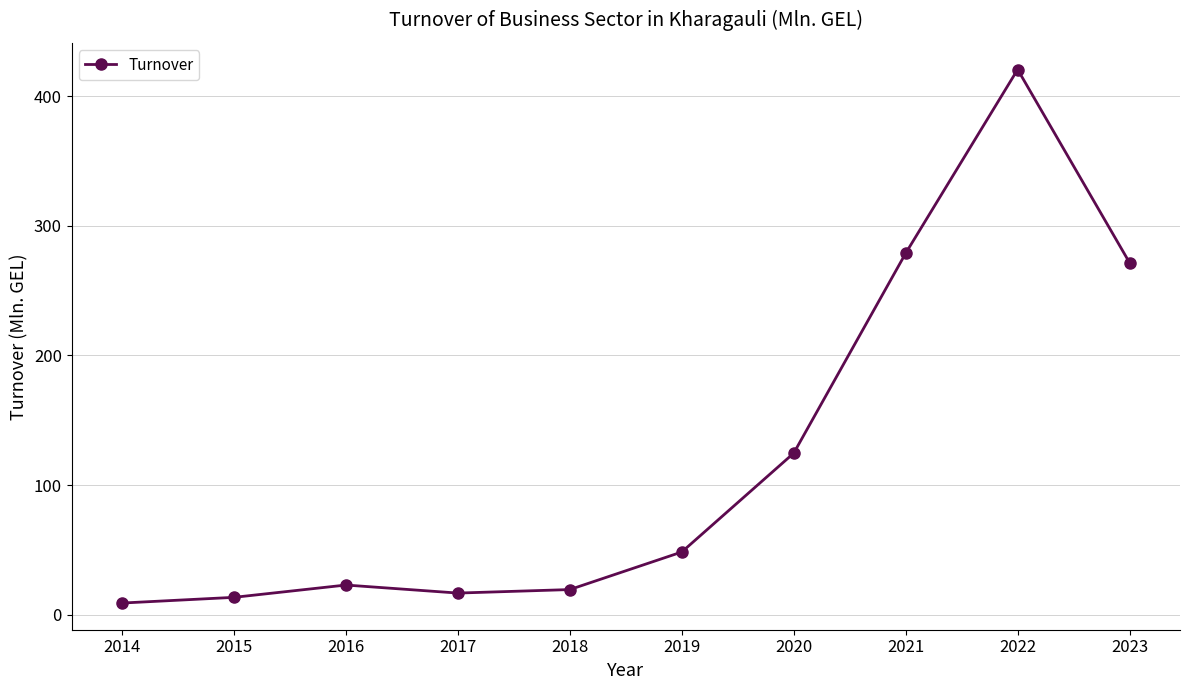

What is the value of the 2nd point from the left?

13.3